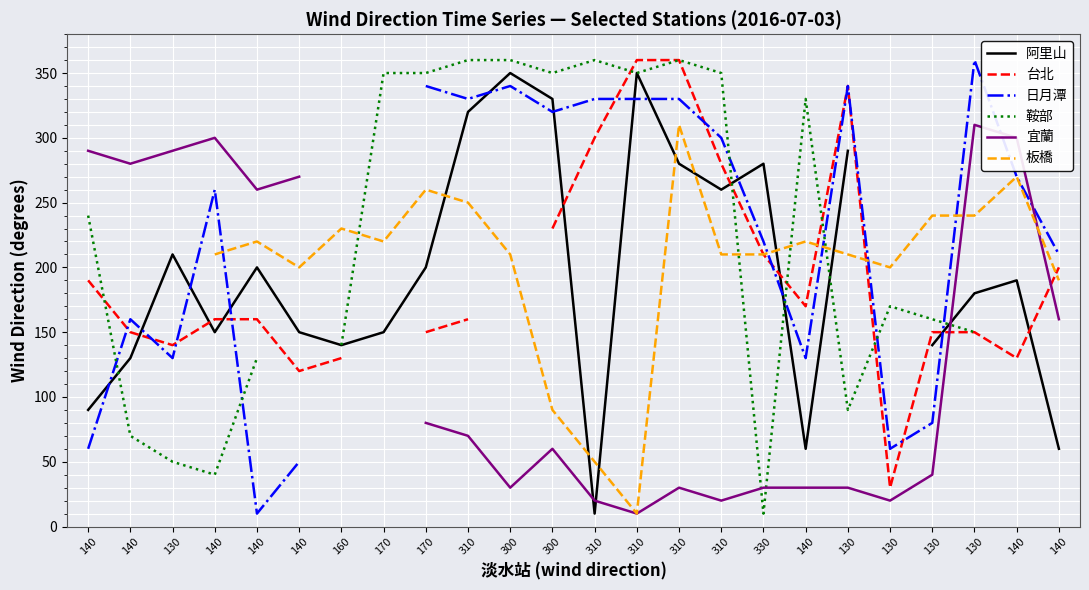

The value of 宜蘭 at 300 is 85.1. True or false?

False